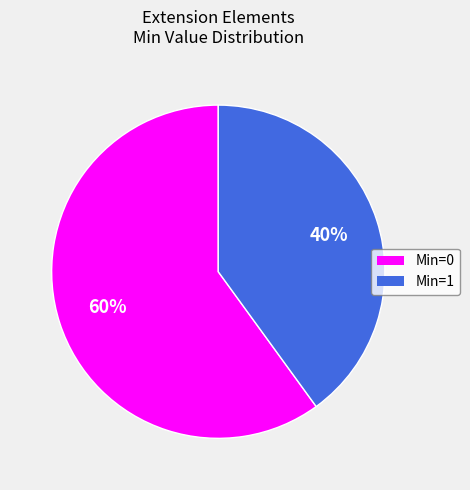

Is there a majority slice in this chart?

Yes